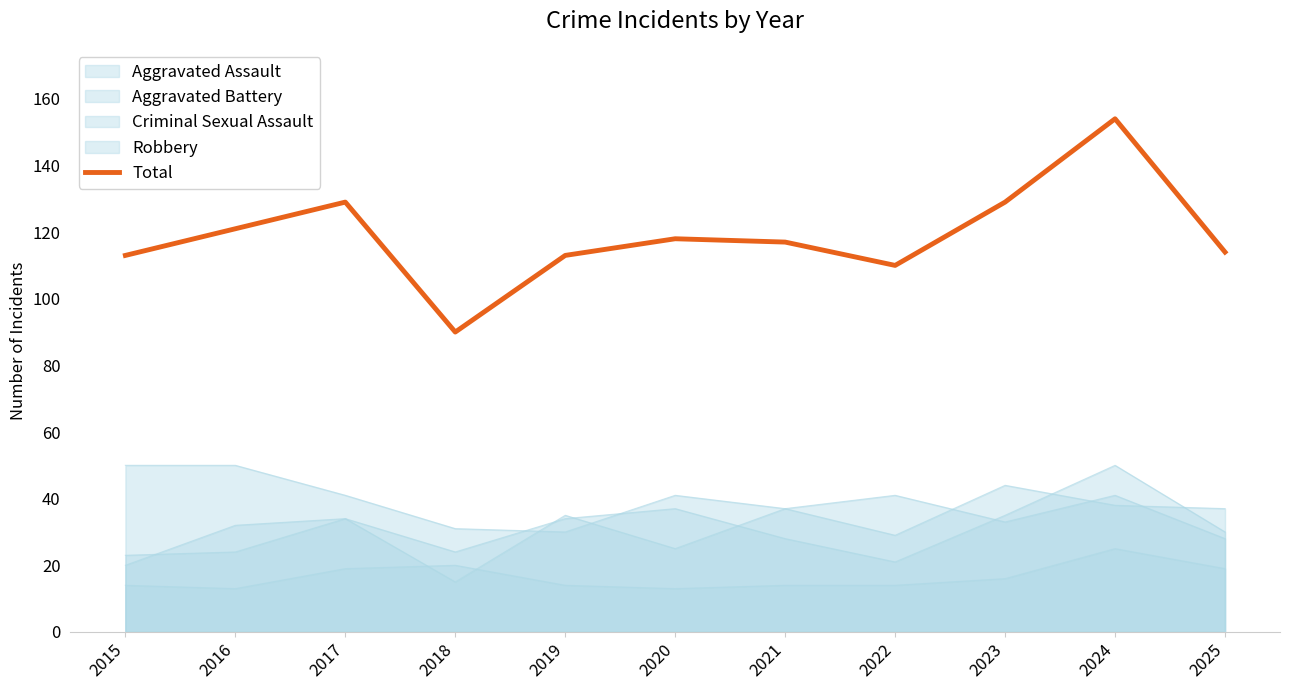

How many interior local valleys (lower than both neighbors) does the data have?

2